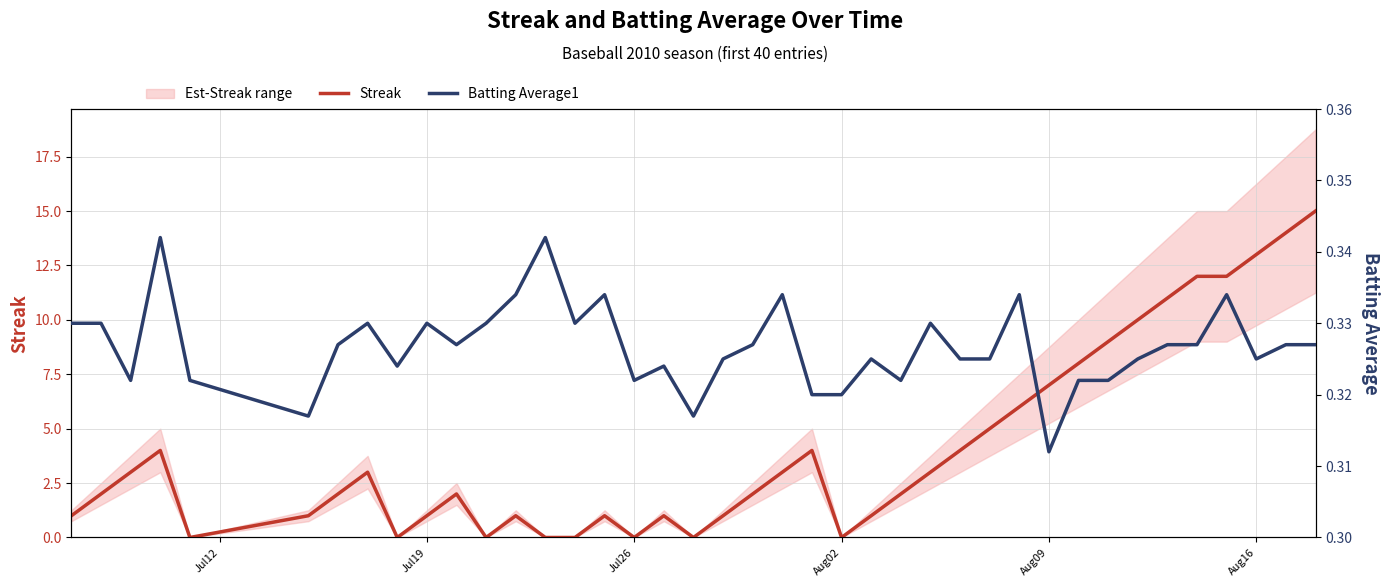

What is the sum of all Streak values?

164